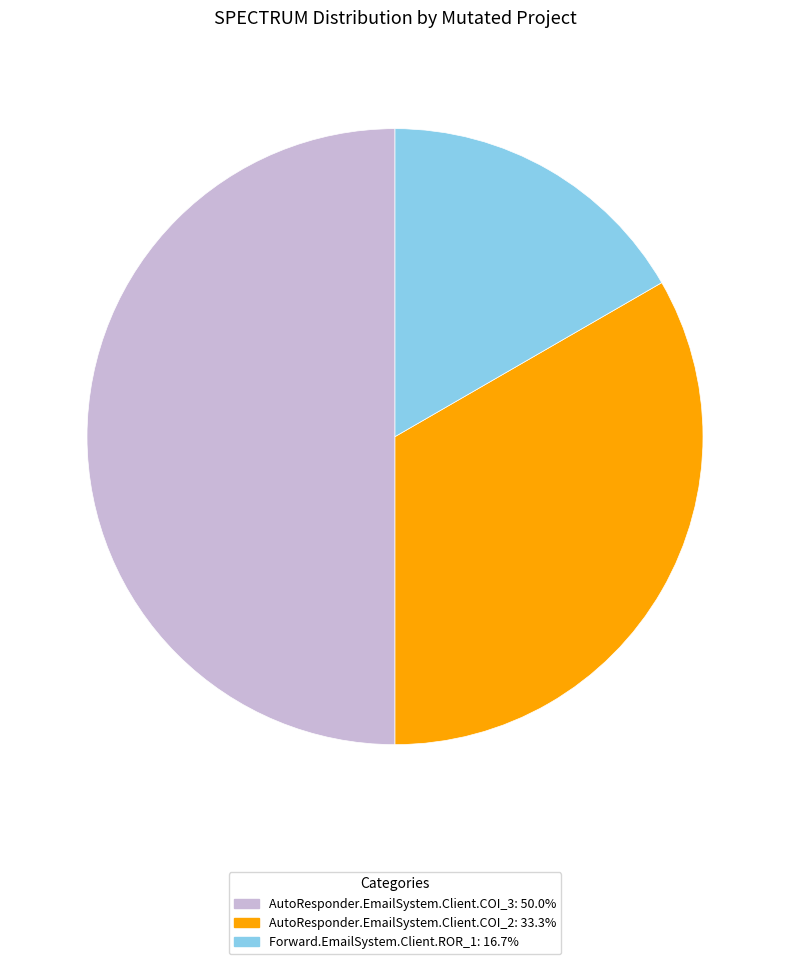

Rank the categories by value from highest to lowest.

AutoResponder.EmailSystem.Client.COI_3, AutoResponder.EmailSystem.Client.COI_2, Forward.EmailSystem.Client.ROR_1